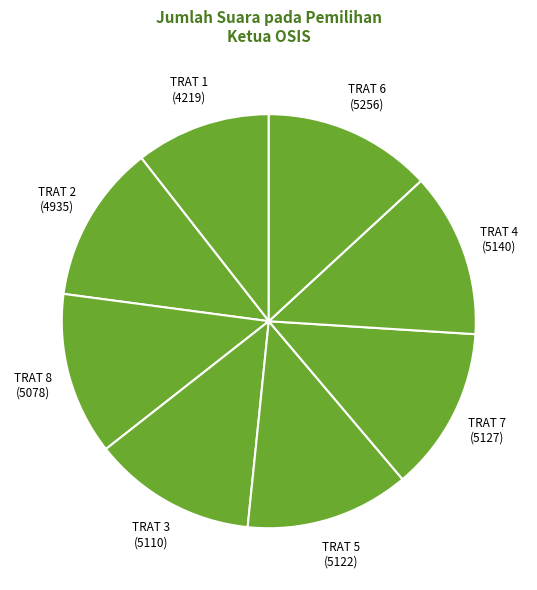

Is the sum of TRAT 3 (5110) and TRAT 4 (5140) greater than half?

No